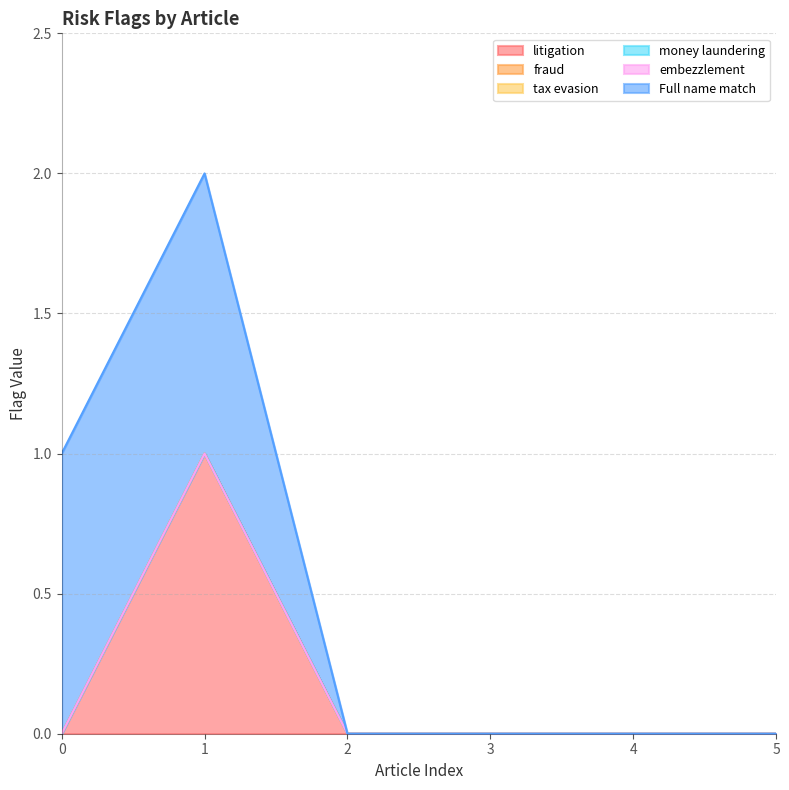

True or false: embezzlement has more than 1 interior local peaks.

False